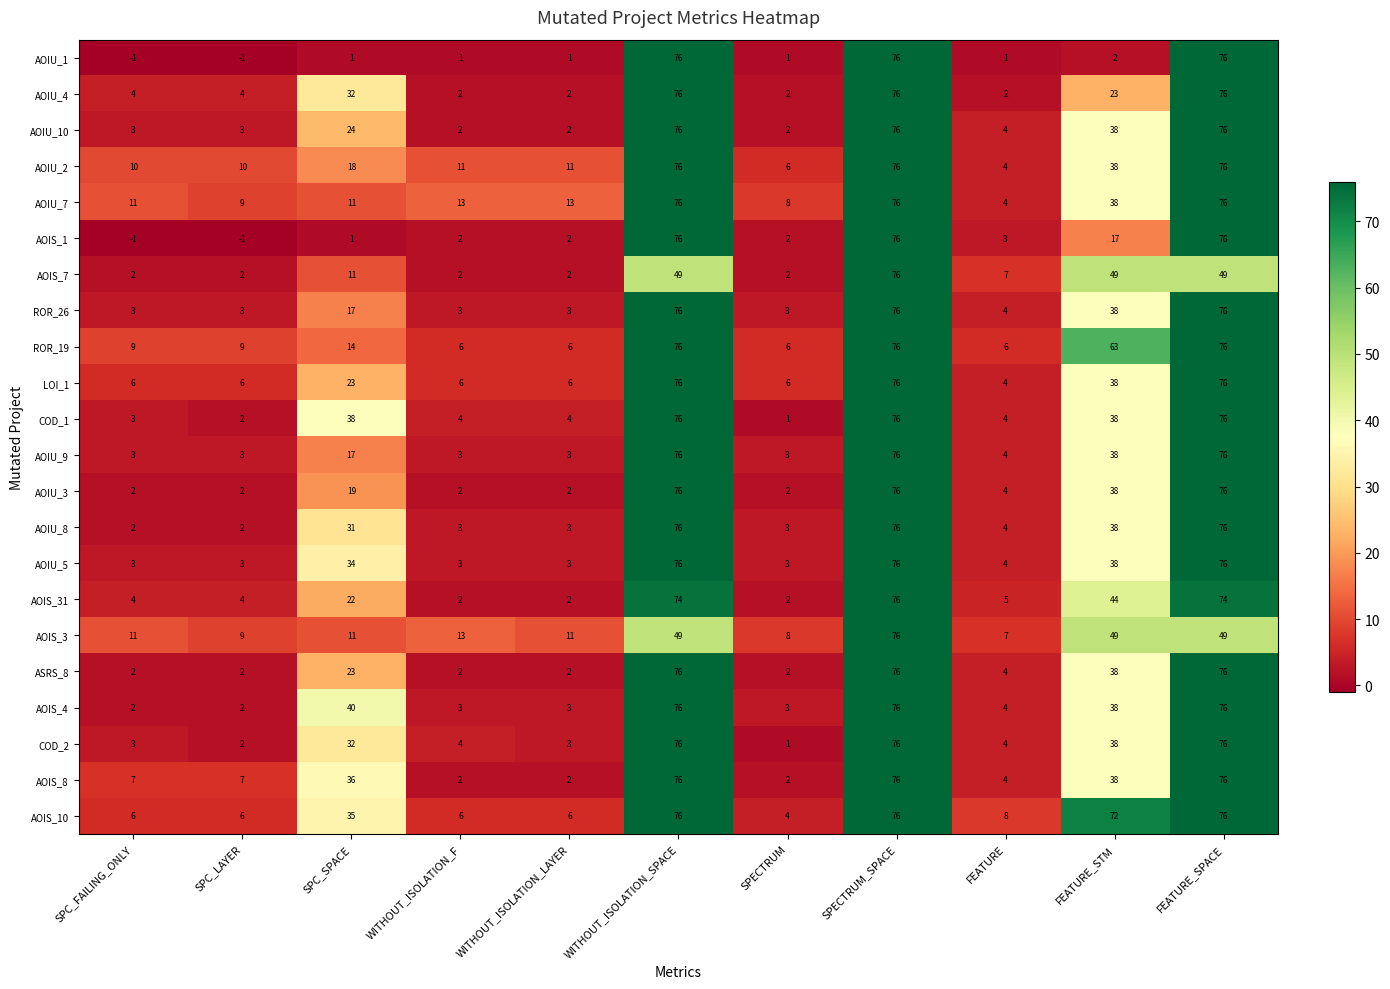

Which category has the highest value across all series?

WITHOUT_ISOLATION_SPACE